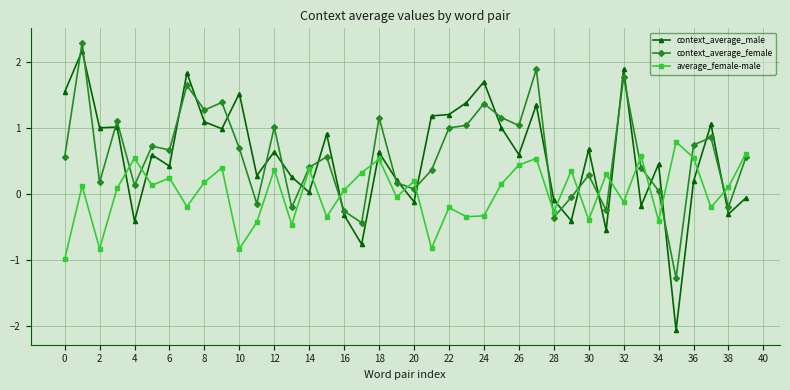

Which series ends up on top after the final intersection of context_average_female and context_average_male?

context_average_female